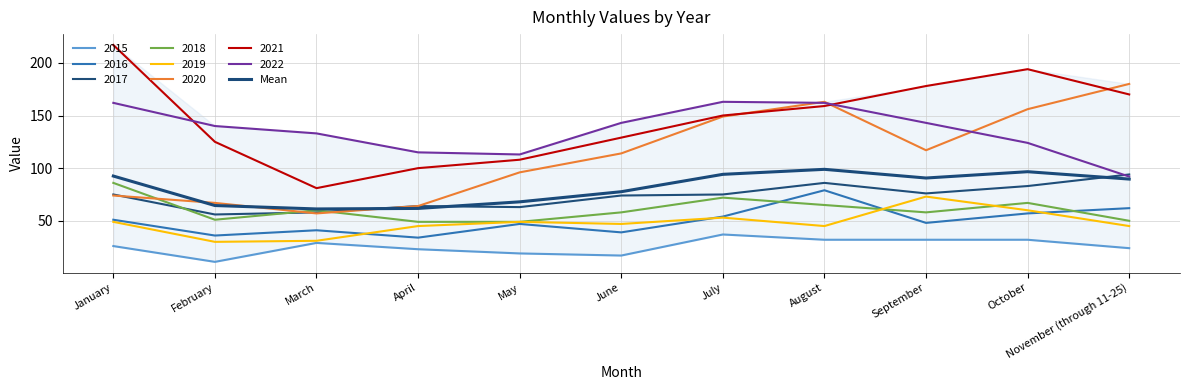

What is the label of the 3rd point from the left?

March